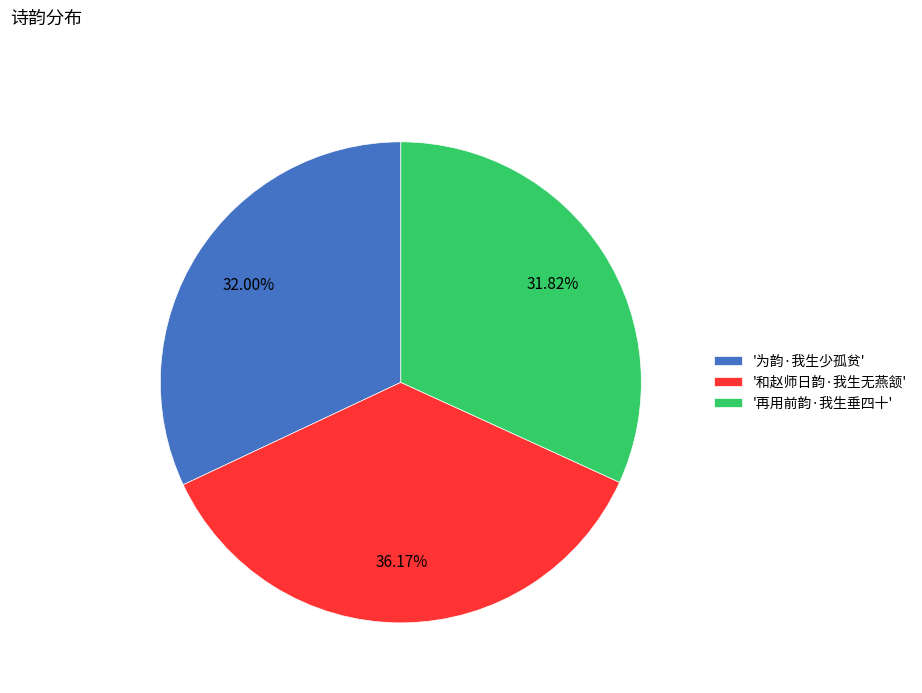

Which slice is the largest?

'和赵师日韵·我生无燕颔'